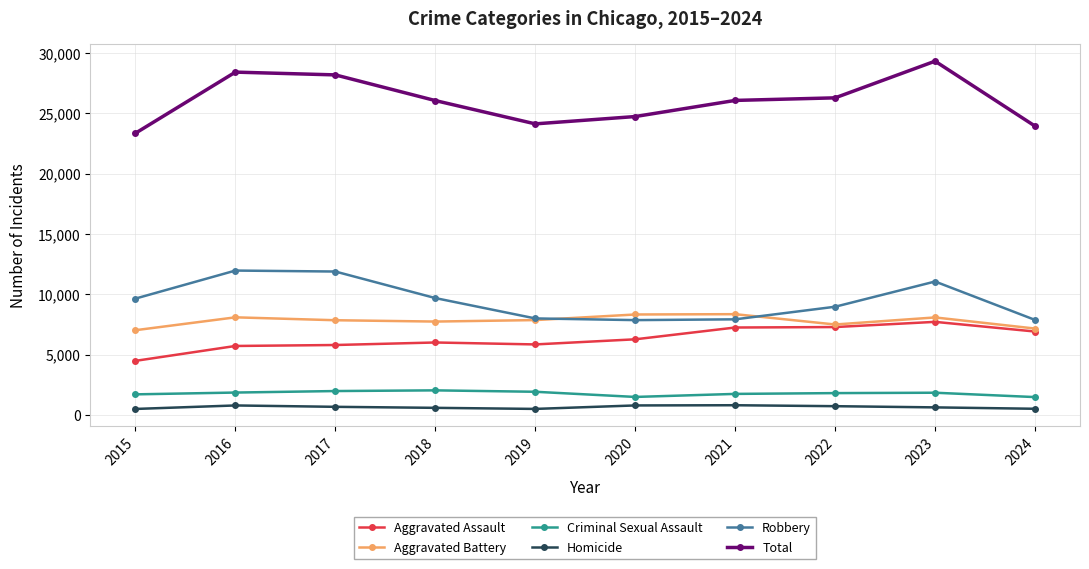

In Total, how many points are lower than both neighbors (excluding endpoints)?

1